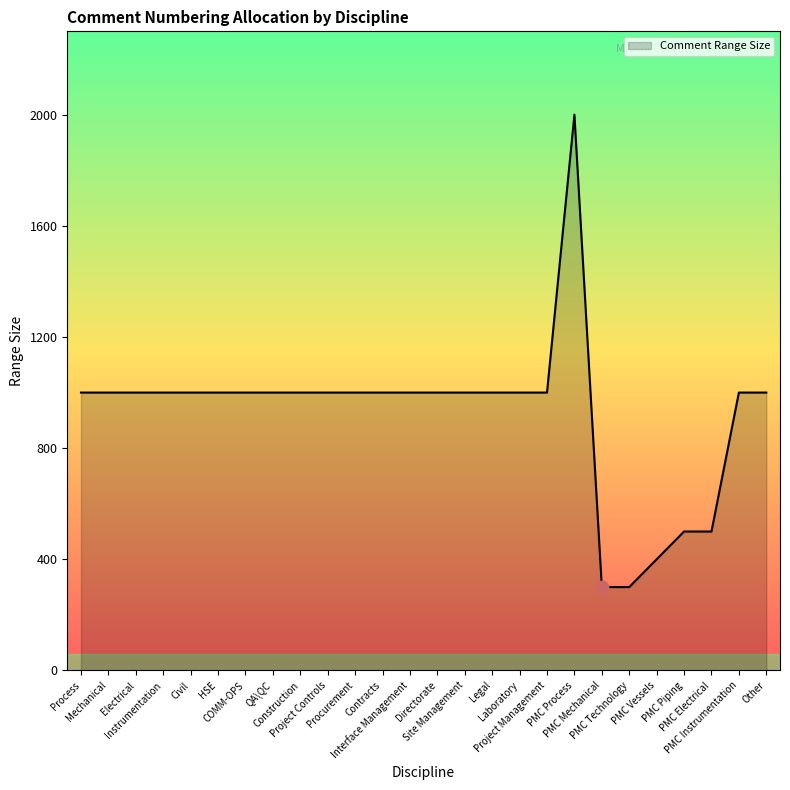

What is the difference between the maximum and minimum values?

1700